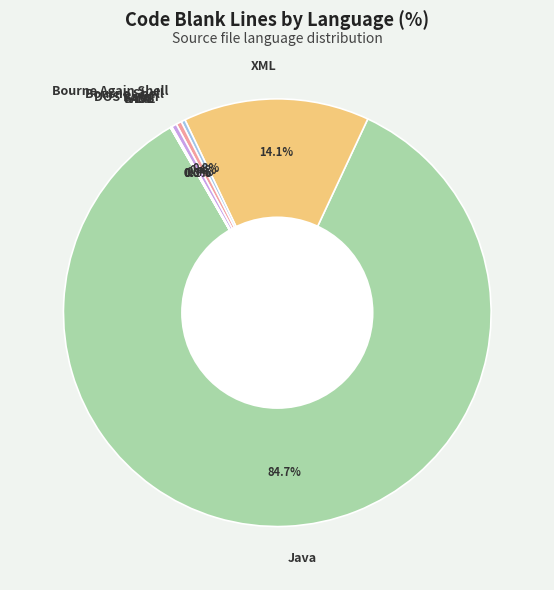

Approximately how many times larger is the value at XML compared to DOS Batch?

36.6